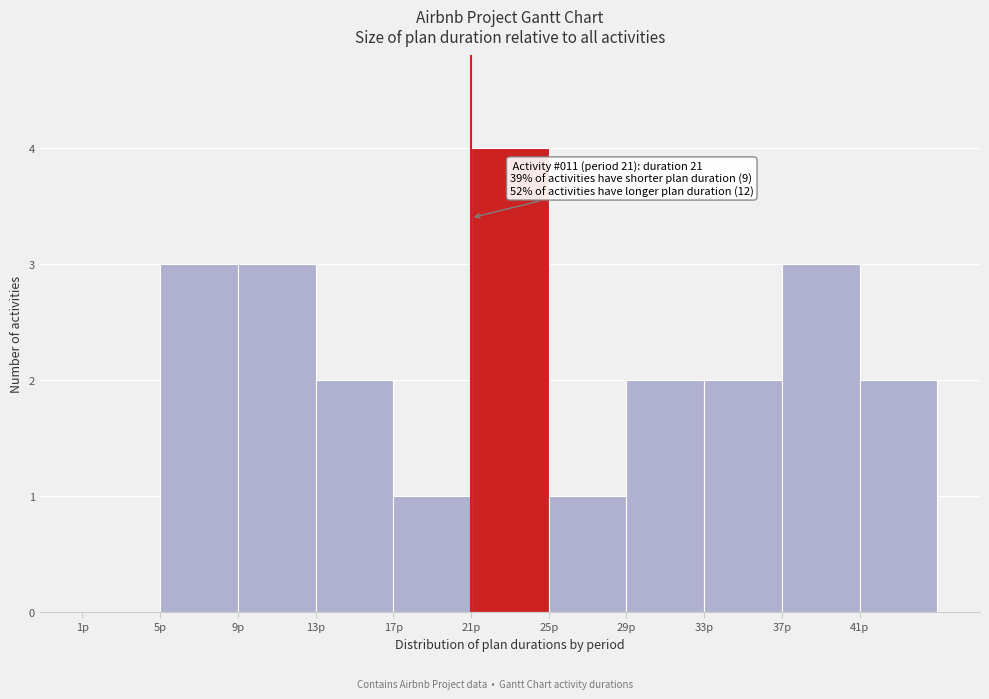

Which range on the x-axis has the tallest bar?

21 to 25